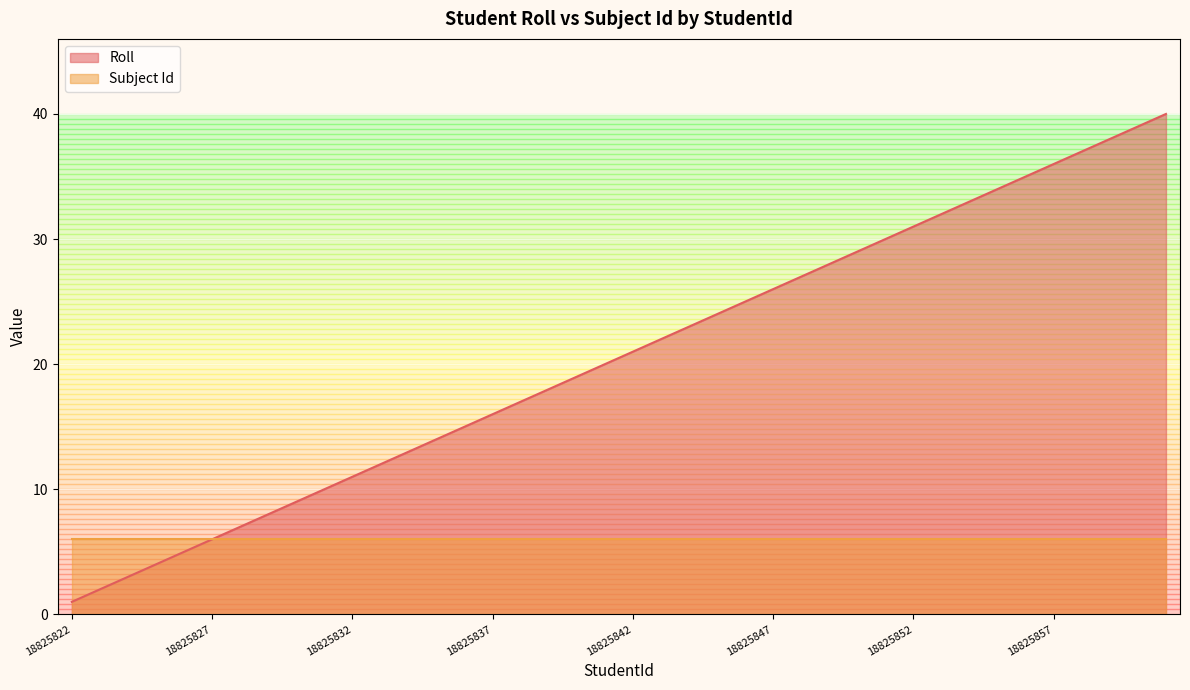

What is the change in value from 18825853 to 18825859?

+6